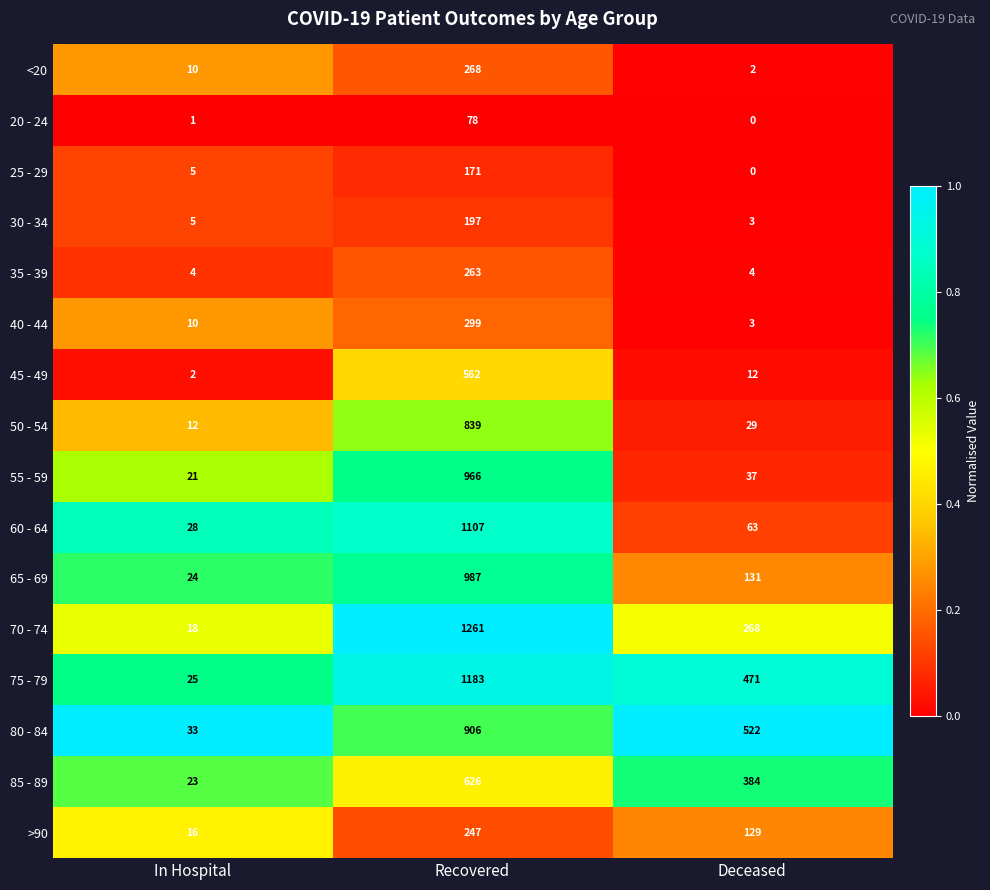

What is the difference between the maximum and second lowest values in the 85 - 89 series?

242